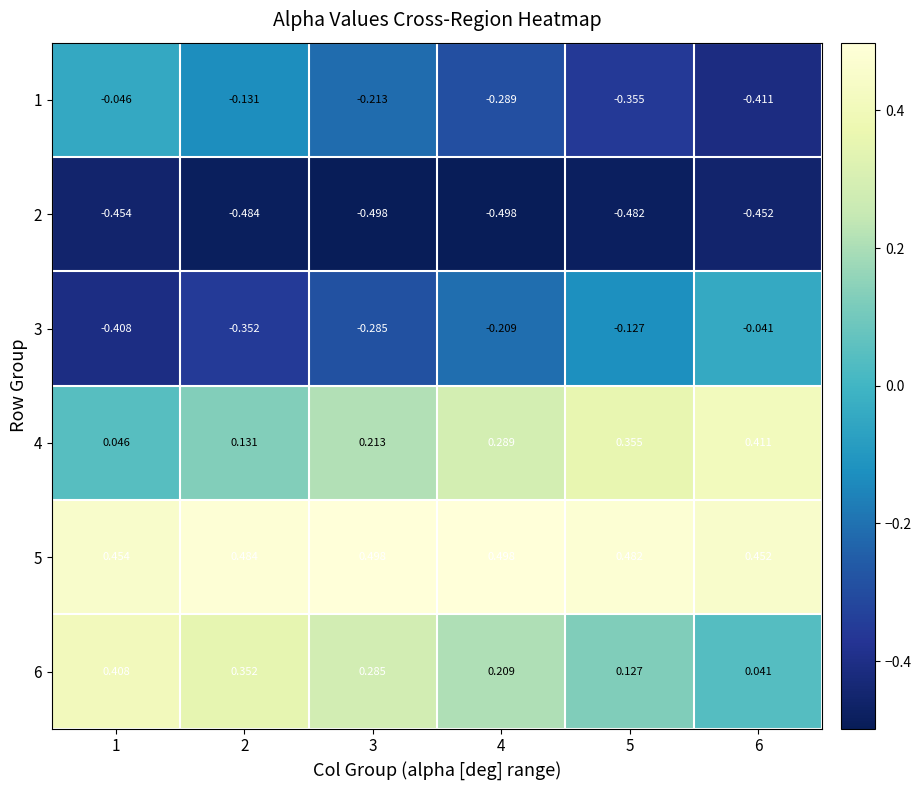

Is the value of 2 at 6 greater than the value of 4 at 4?

No